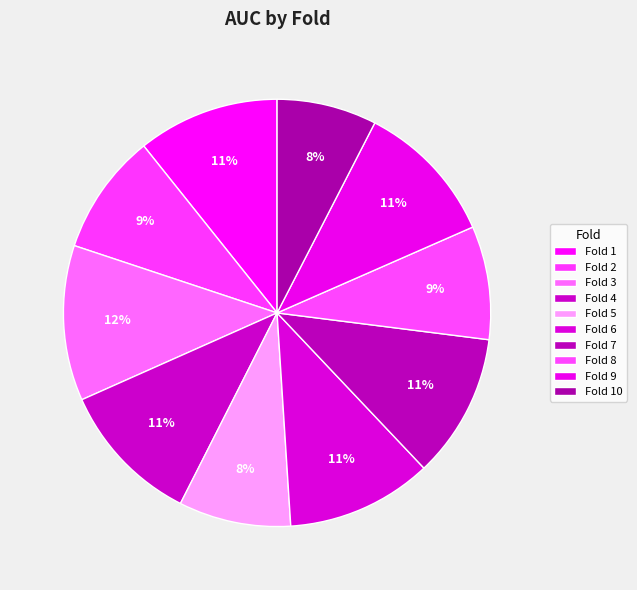

Which slice is the smallest?

Fold 10